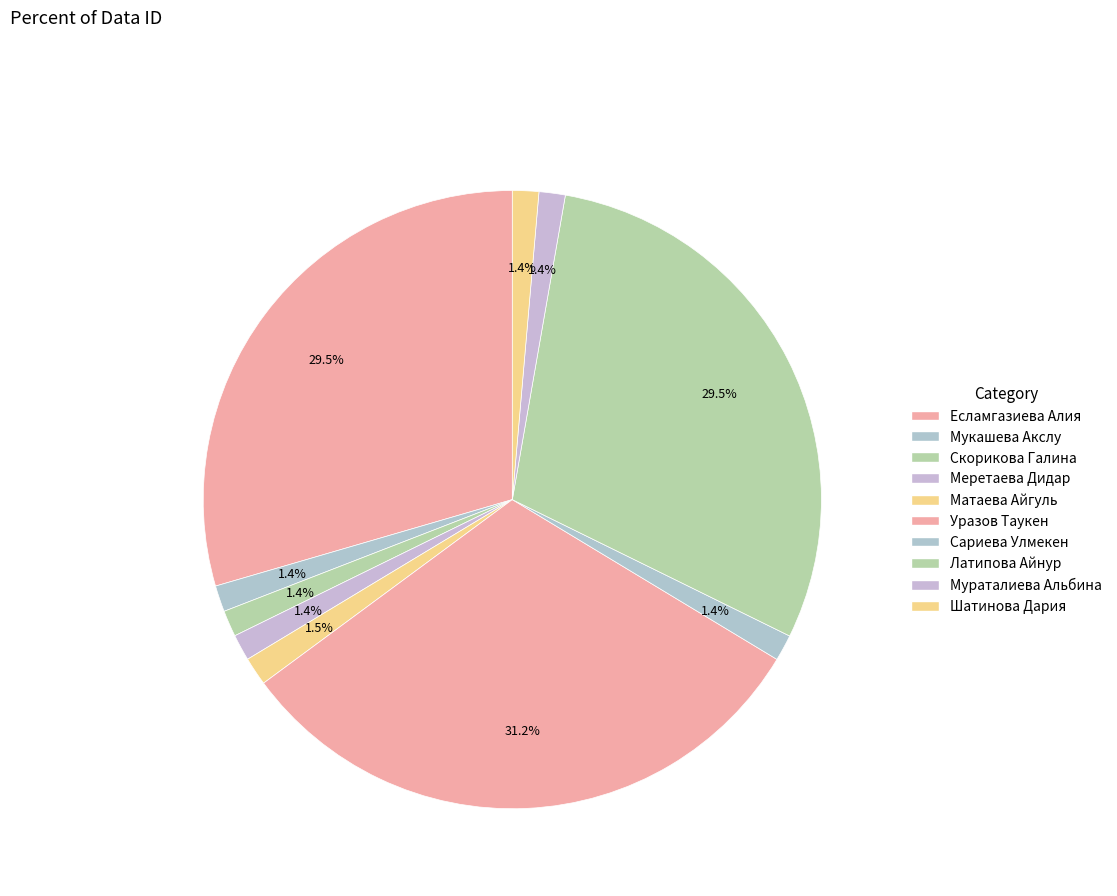

Does Сариева Улмекен account for over 50% of the chart?

No